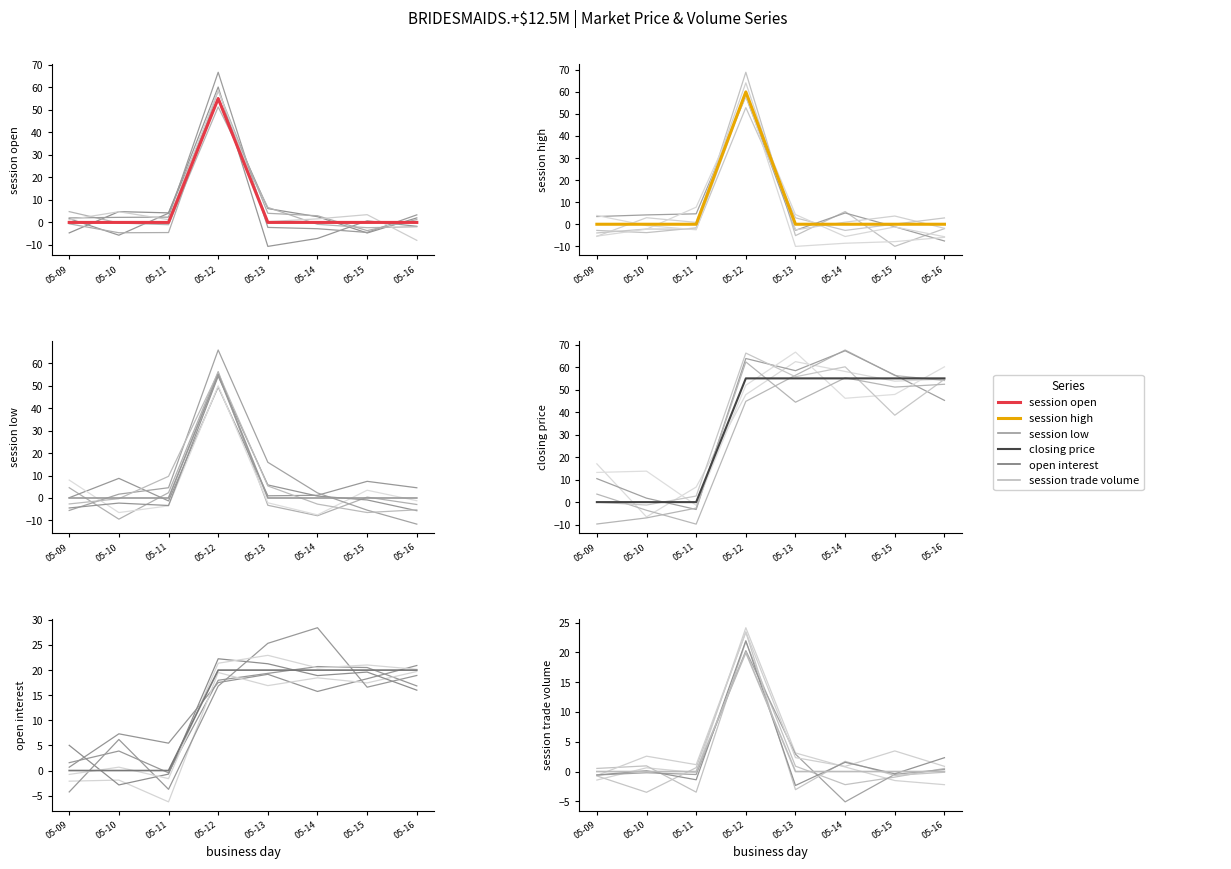

Where is session trade volume nearest to the value 10?

05-09